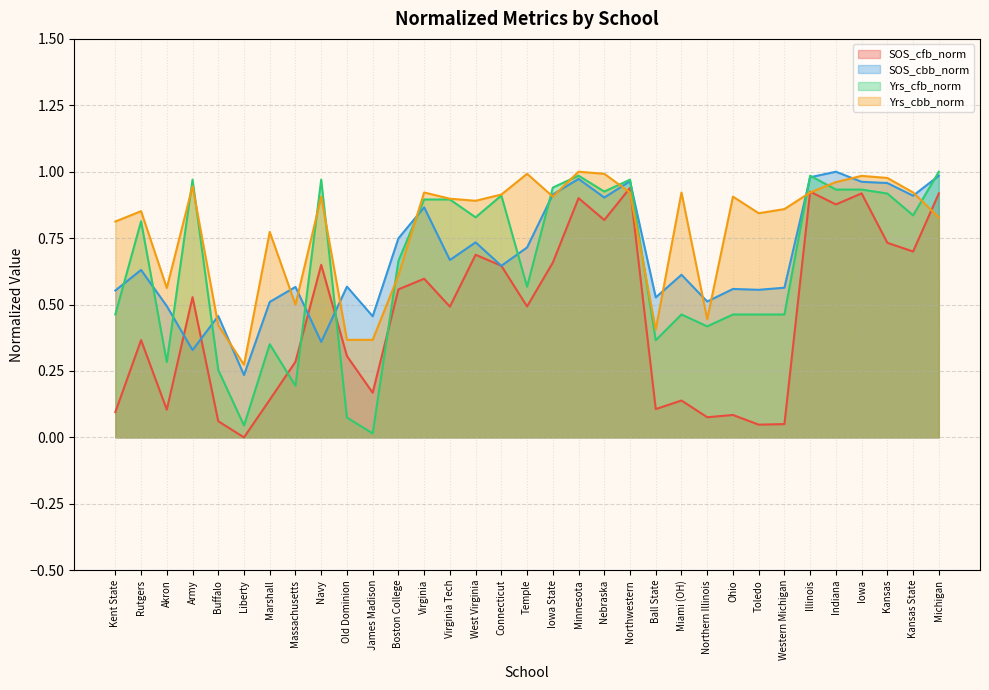

How many data points does each series have?

33